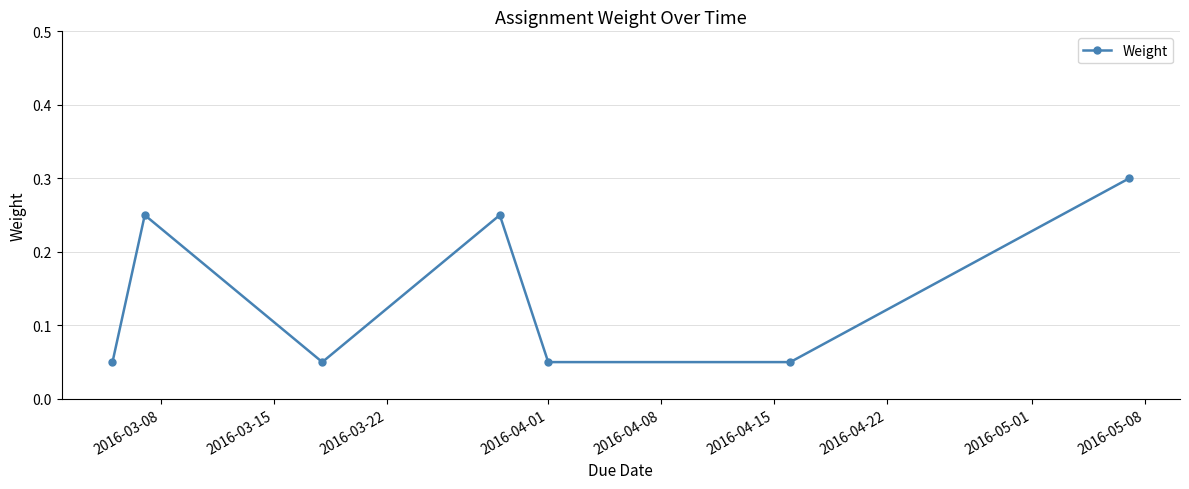

How many points are higher than both their immediate neighbors (excluding endpoints)?

2